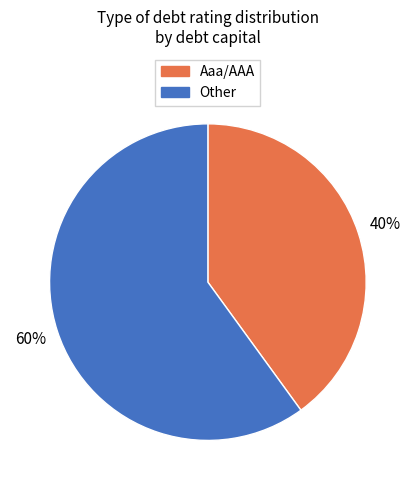

Is Aaa/AAA the majority of the pie?

No